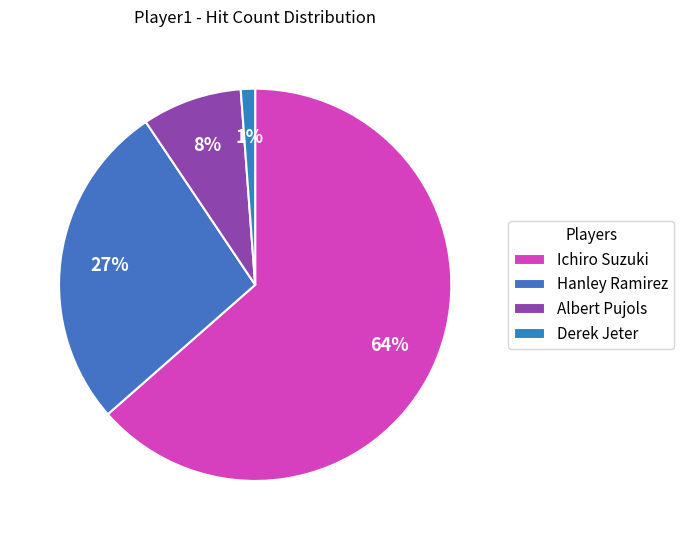

What is the largest slice in the pie chart?

Ichiro Suzuki